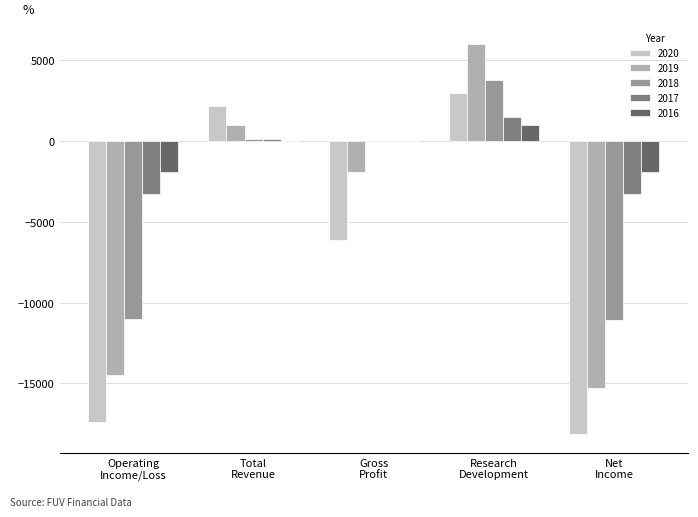

The value of 2020 at Net
Income is -24672. True or false?

False